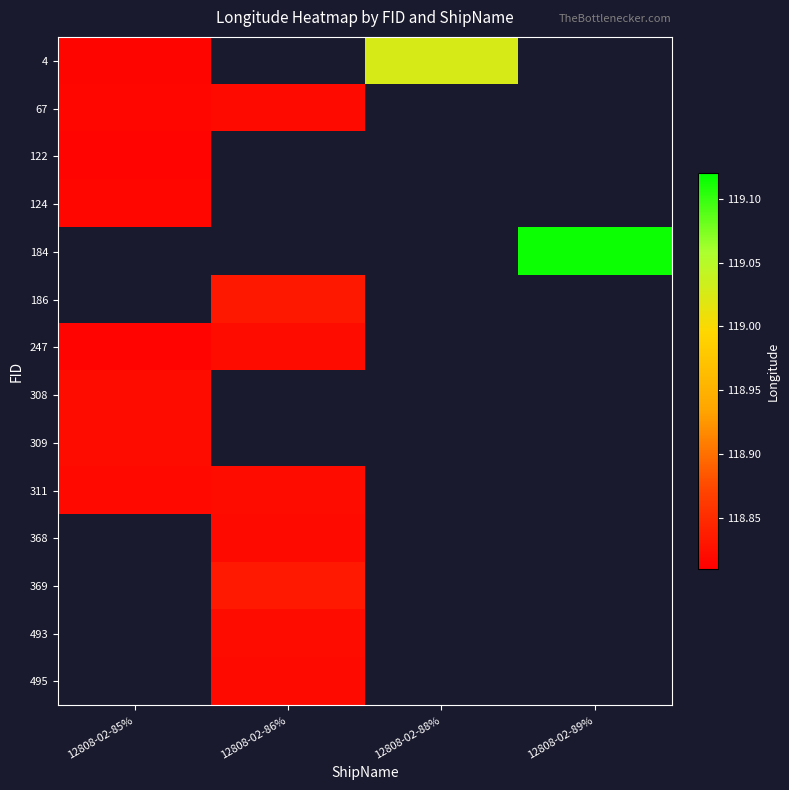

What is the greatest value displayed?

119.1